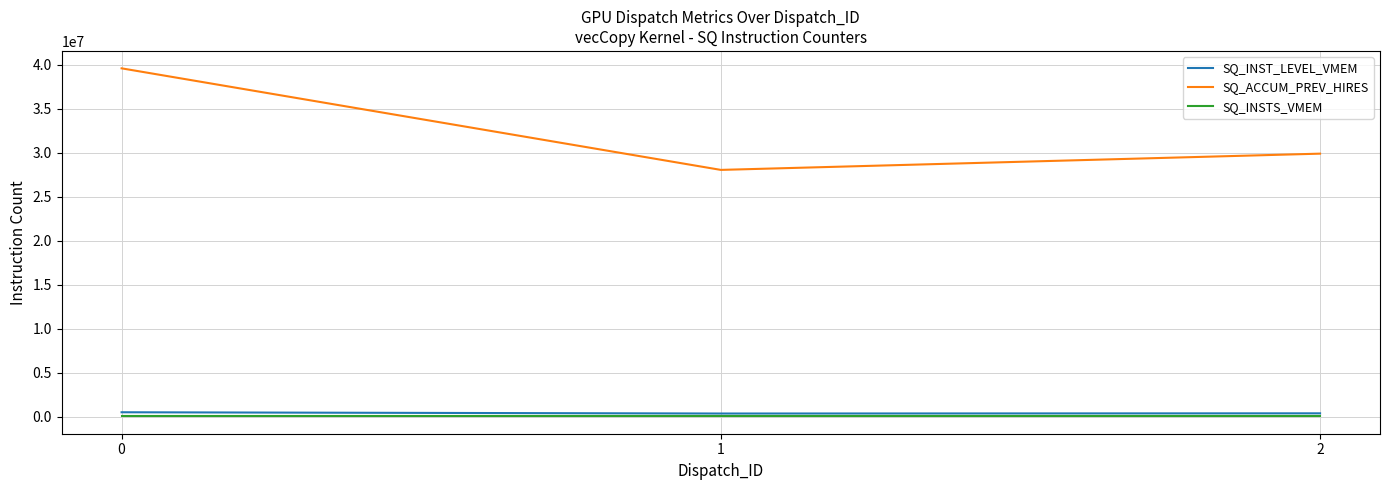

What is the lowest value of the SQ_INSTS_VMEM series?

32768